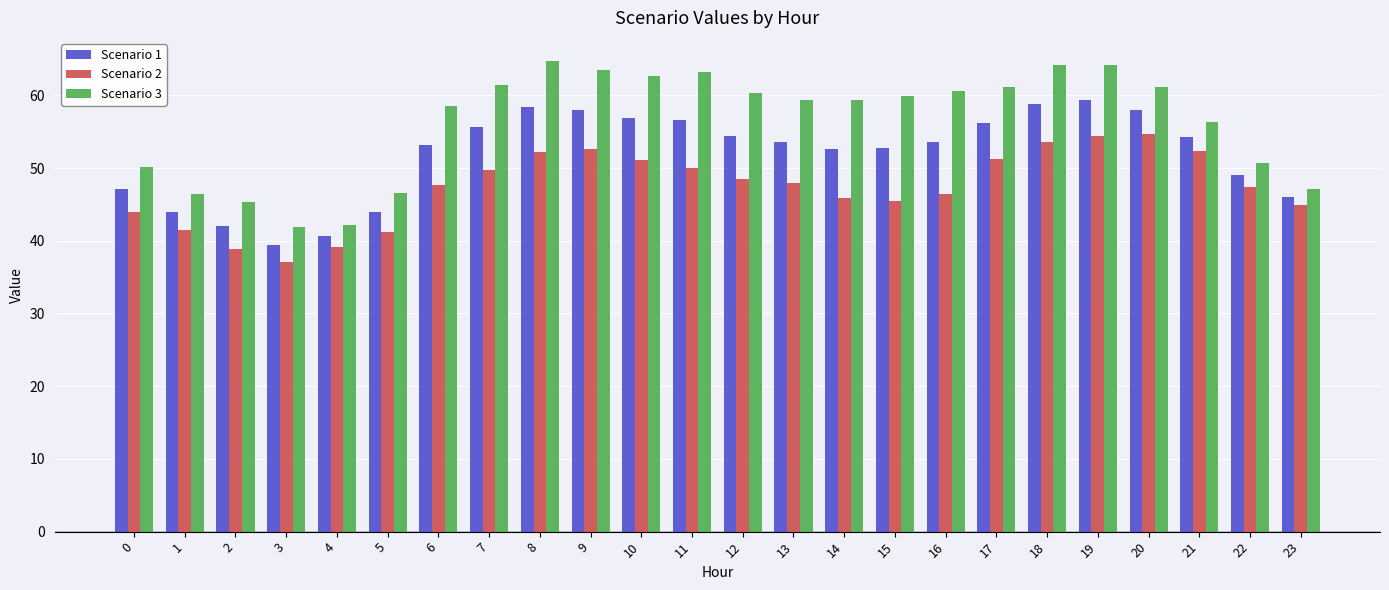

What is the approximate value of Scenario 1 at 20?

57.9